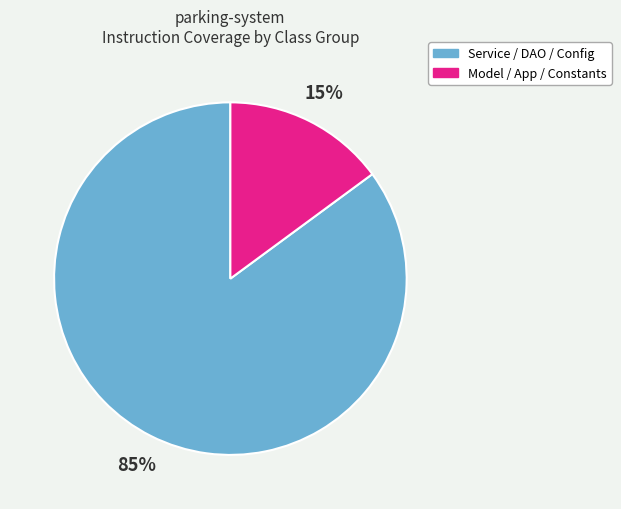

How many slices are in this pie chart?

2